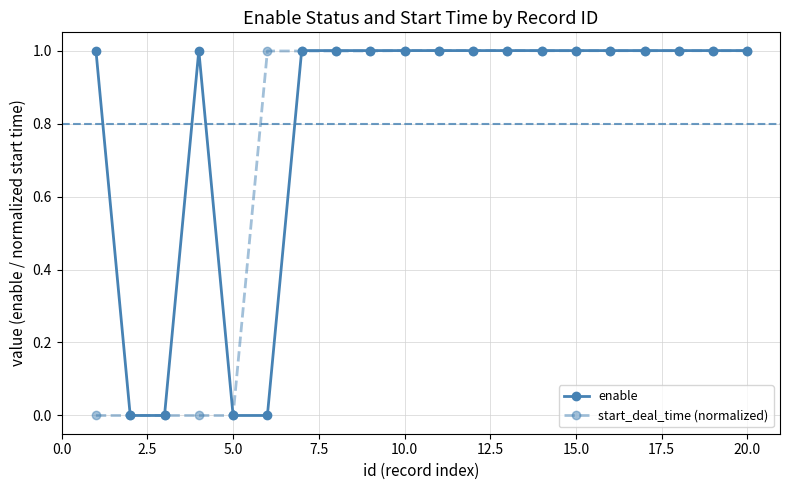

List the series in order of their overall mean, highest first.

enable, start_deal_time (normalized)